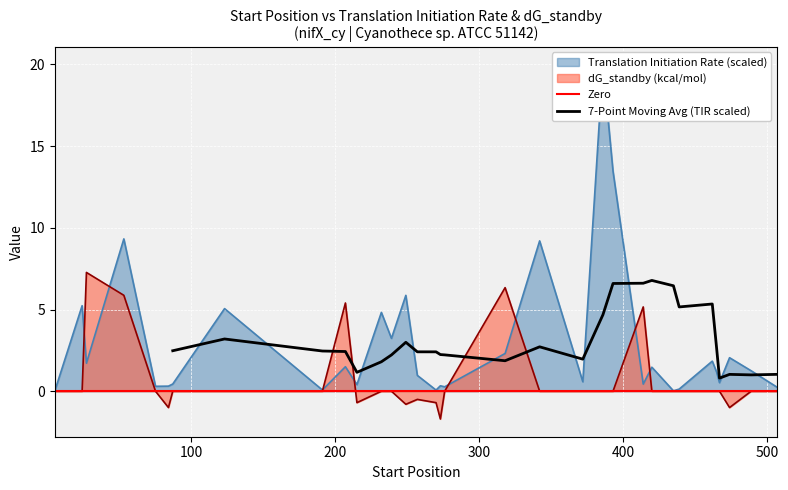

At how many categories does at least one series exceed 15?

1